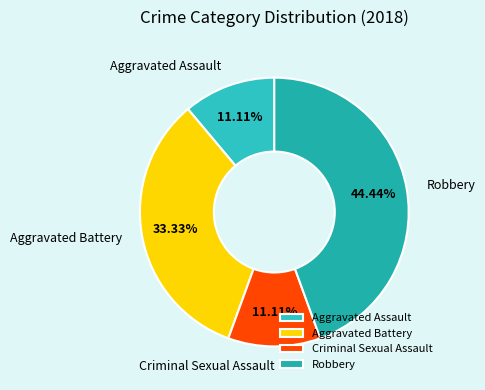

To the nearest percent, what is the difference between the largest and smallest slice percentages?

33%